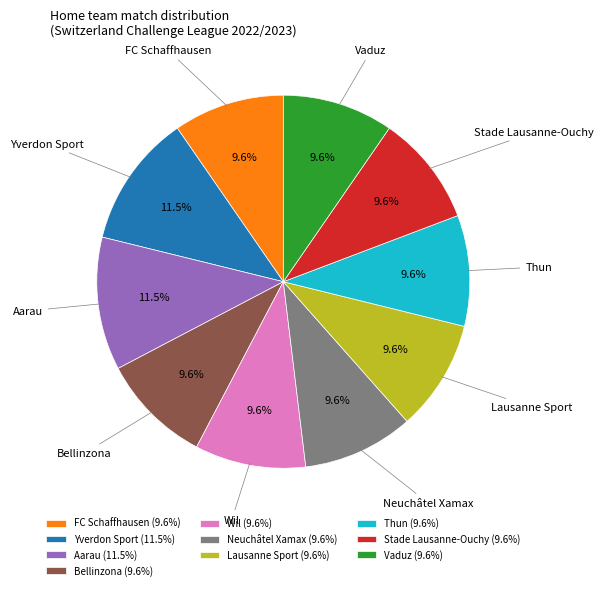

How many segments does this pie chart have?

10